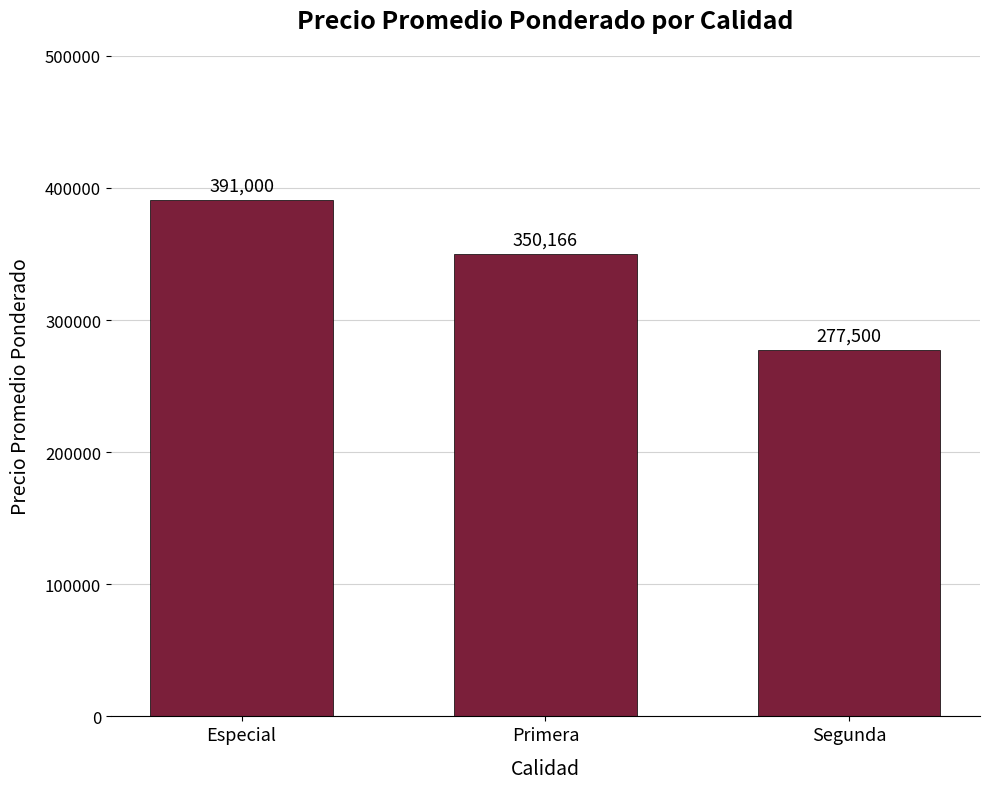

What is the average value?

339555